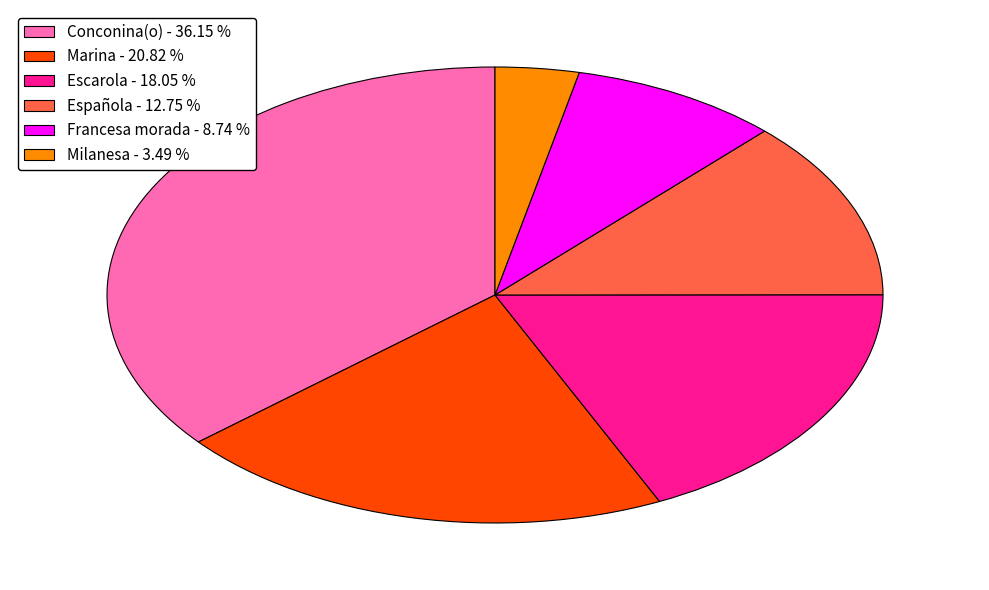

Rank the categories by value from highest to lowest.

Conconina(o) - 36.15 %, Marina - 20.82 %, Escarola - 18.05 %, Española - 12.75 %, Francesa morada - 8.74 %, Milanesa - 3.49 %